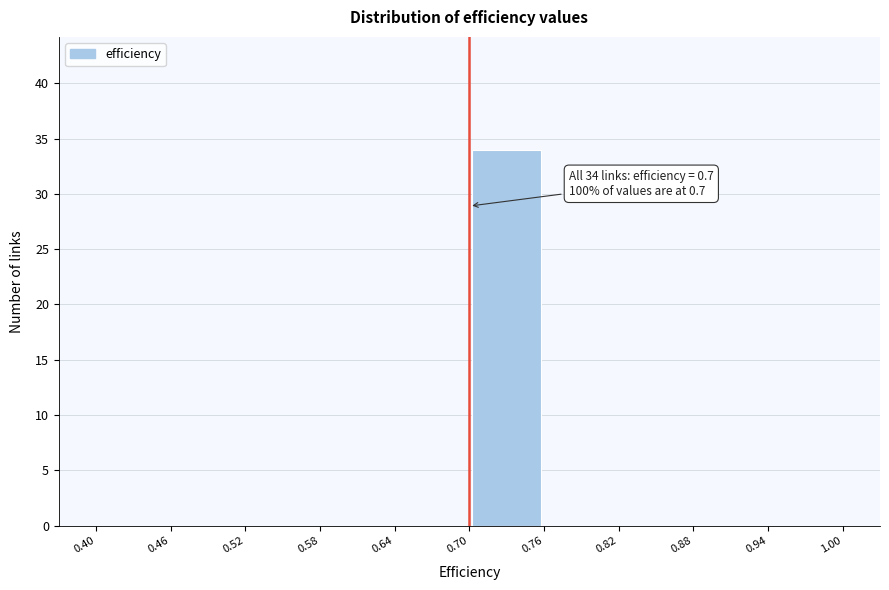

Which range on the x-axis has the tallest bar?

0.70 to 0.76